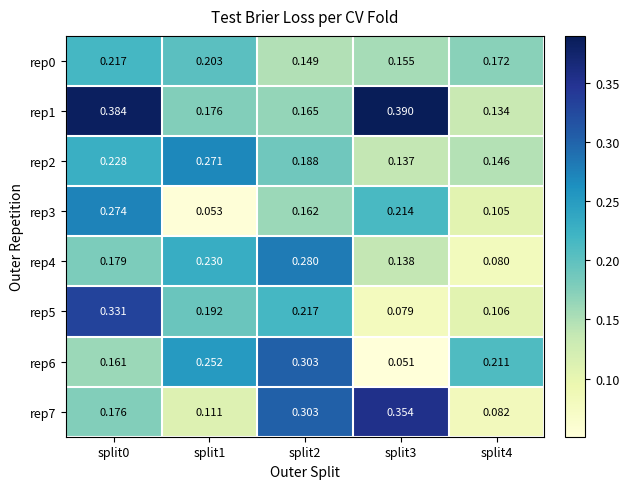

Is the value of rep3 at split4 greater than the value of rep4 at split2?

No